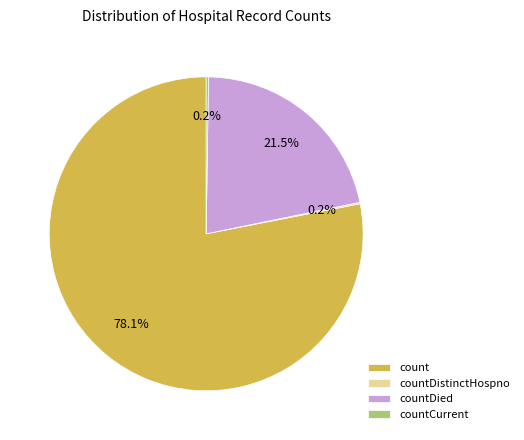

What percentage is NOT represented by countDied?

78.5%